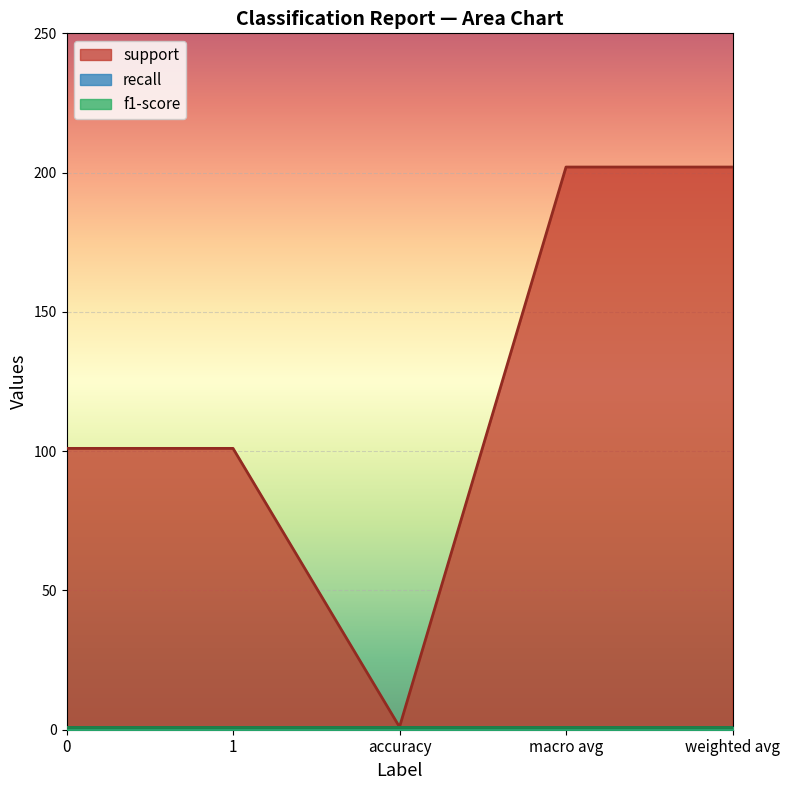

What is the maximum value shown in the chart?

202